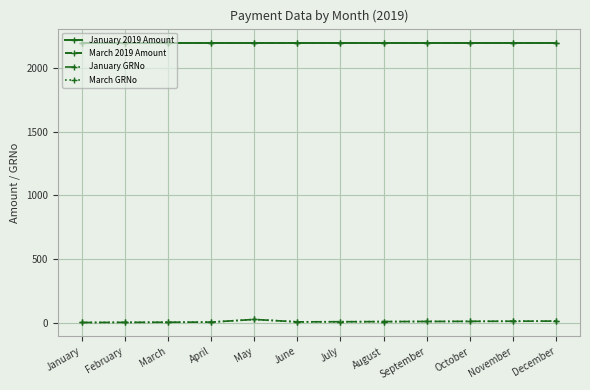

What is the maximum value for January 2019 Amount?

2200